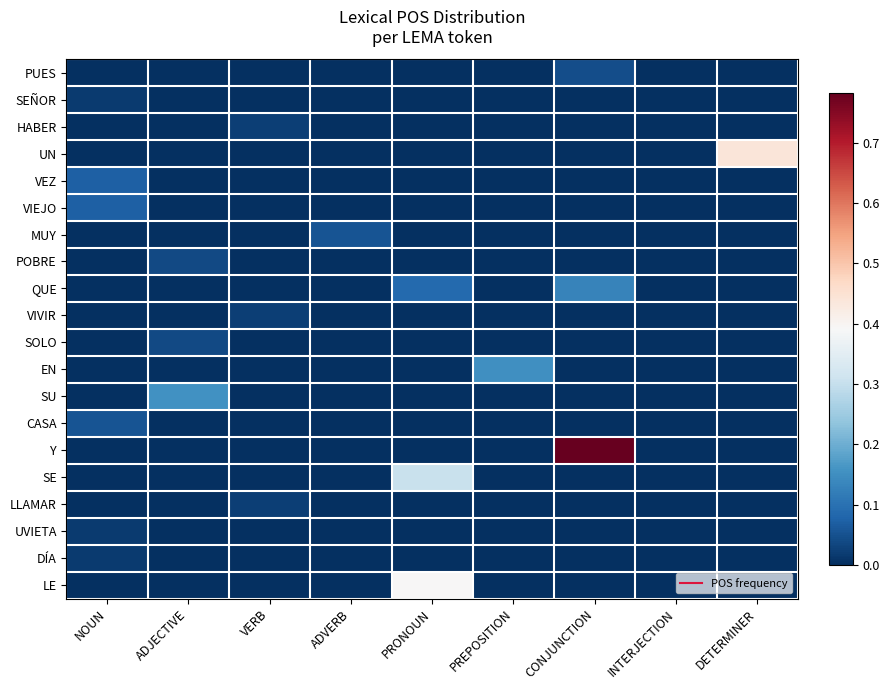

What is the total value across all series at DETERMINER?

0.4